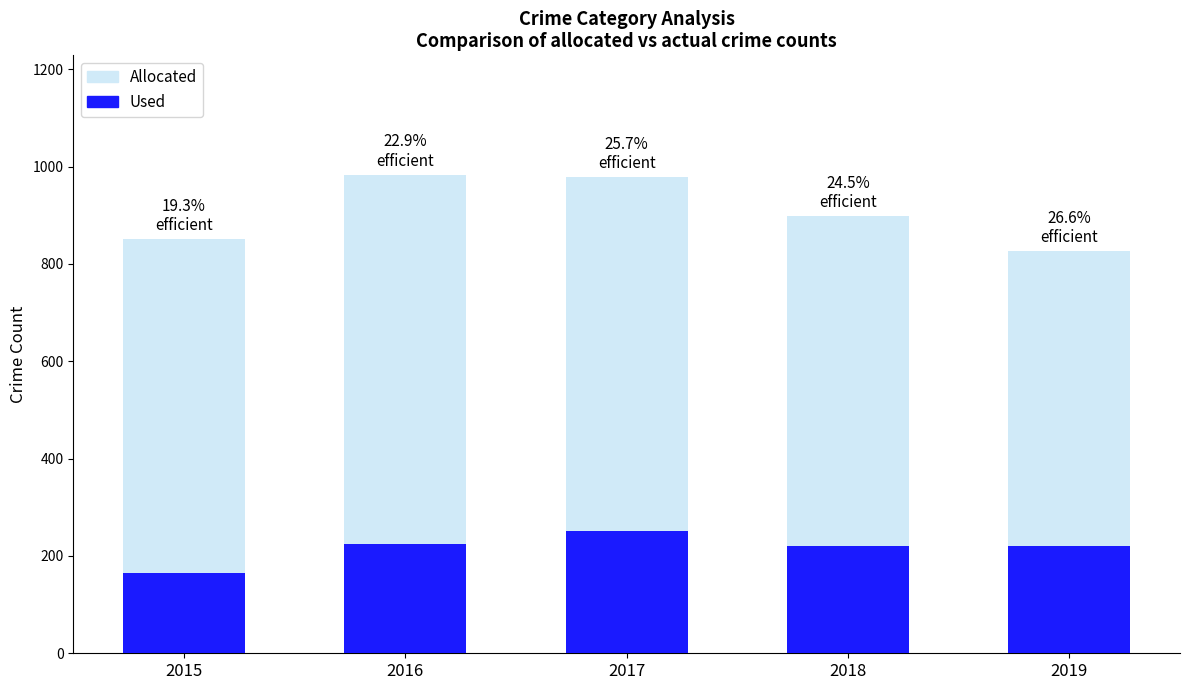

What is the spread (max minus min) of values at 2019?

606